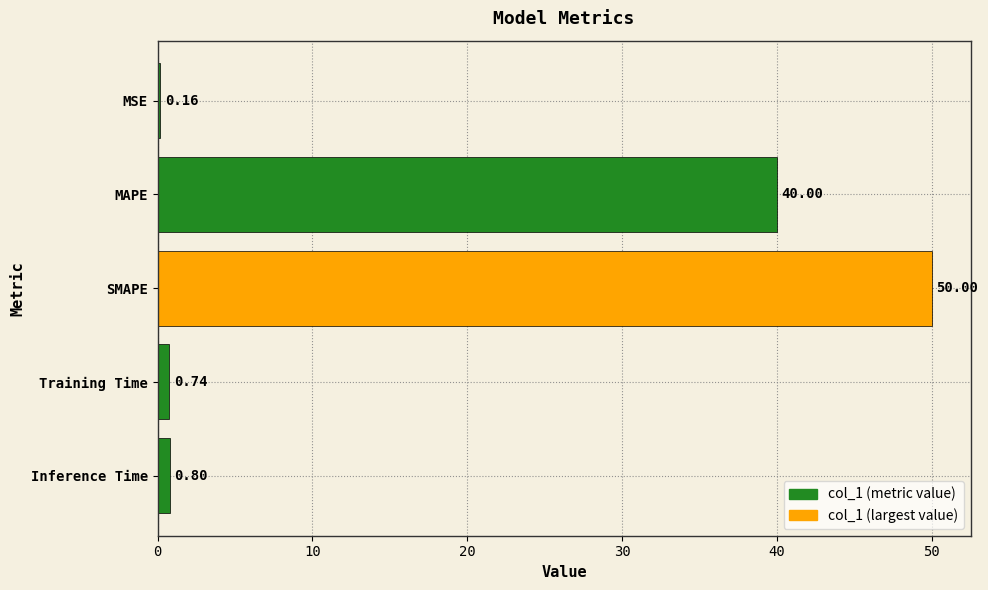

What is the label of the 4th bar from the bottom?

MAPE